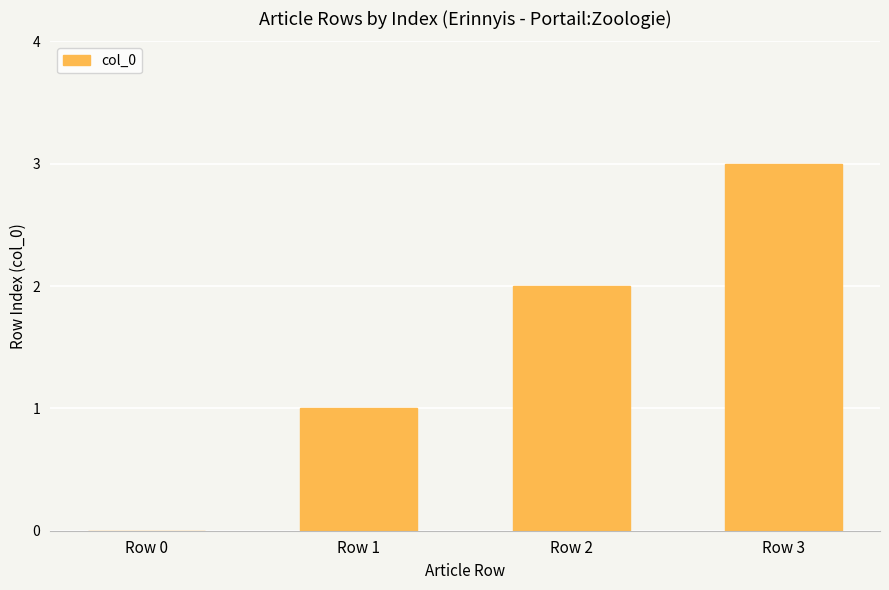

What is the change in value from Row 1 to Row 2?

+1